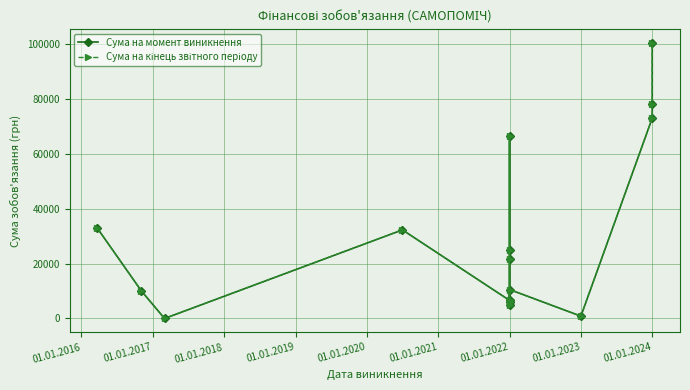

Does the chart have visible grid lines?

Yes